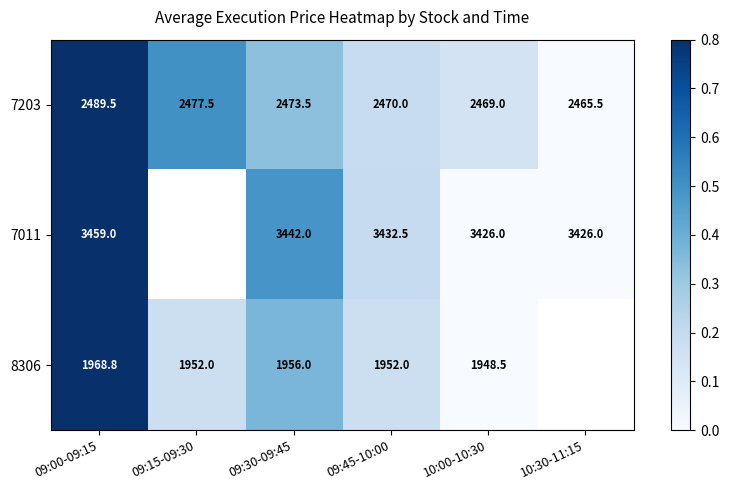

At 09:30-09:45, list the series in order from smallest to largest.

8306, 7203, 7011